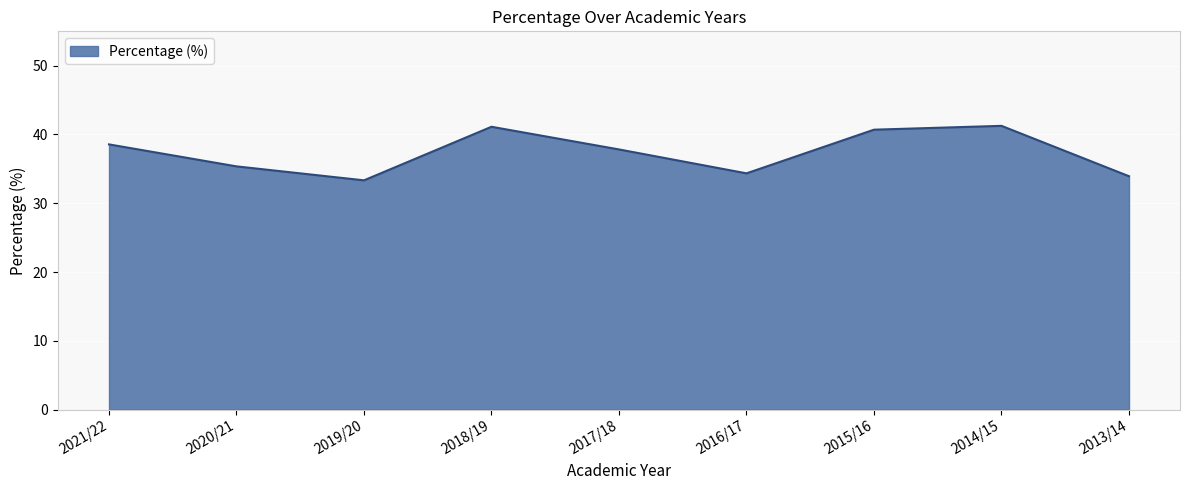

Which label corresponds to the smallest value in the chart?

2019/20